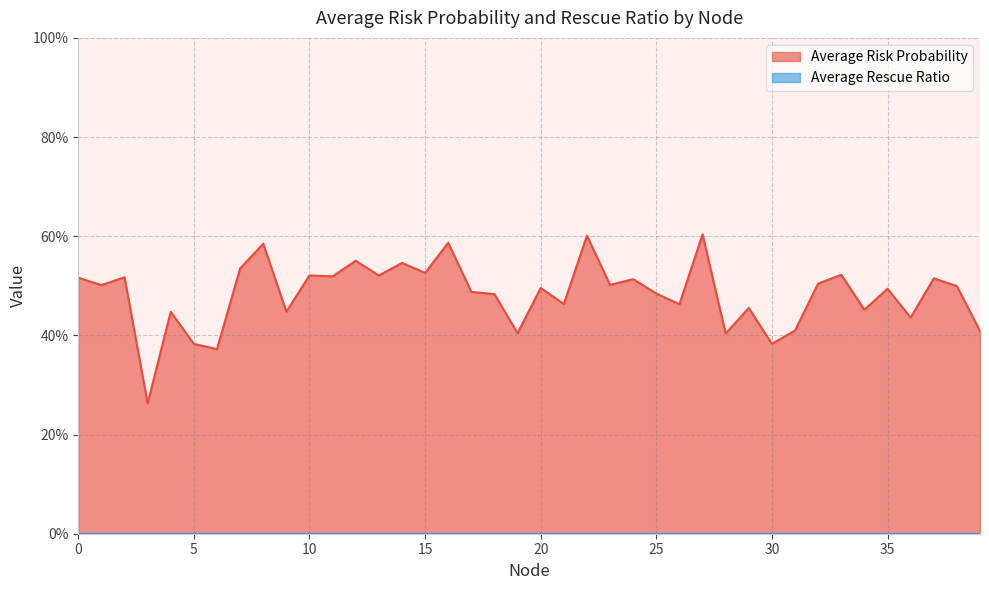

Does the chart have visible grid lines?

Yes